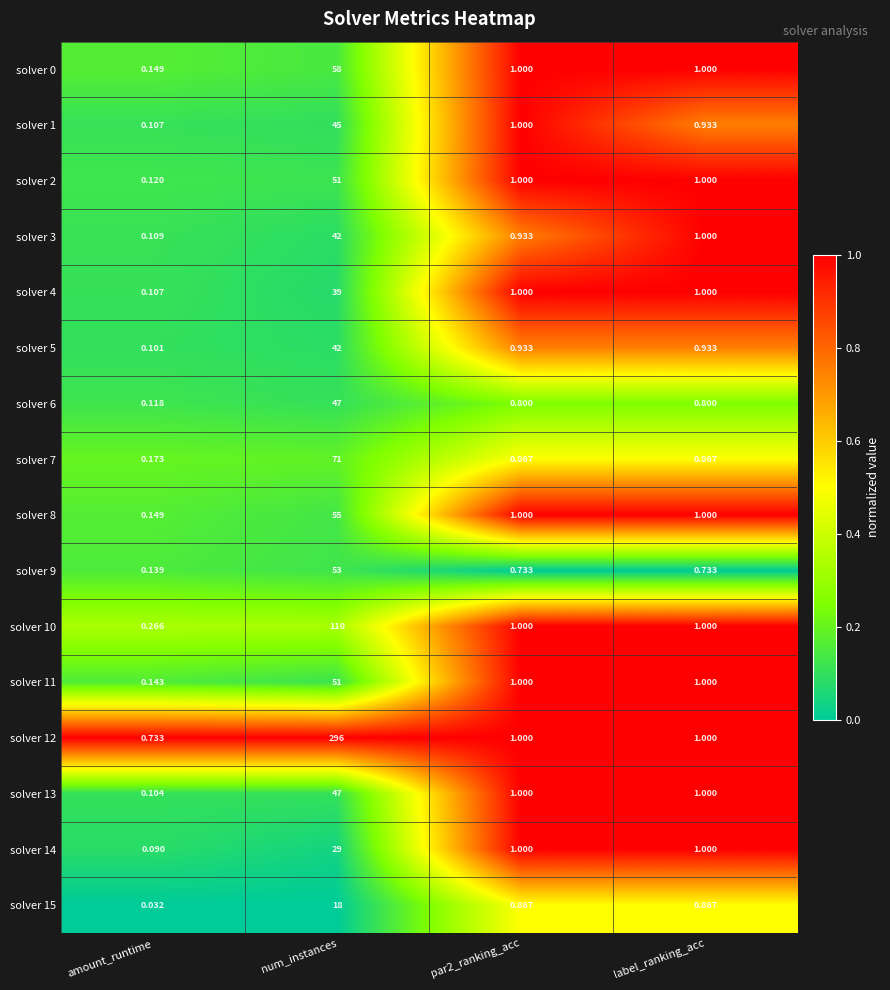

Which label corresponds to the largest value in the chart?

num_instances